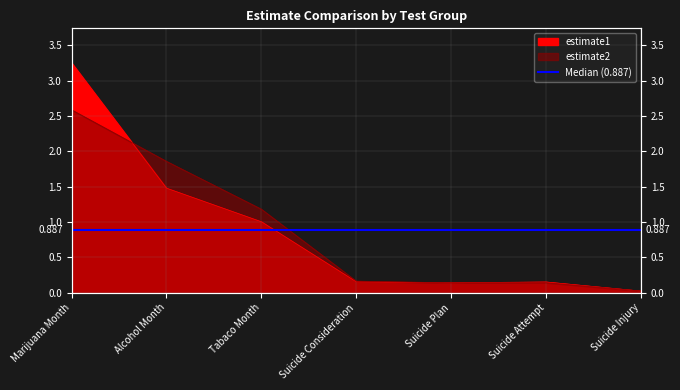

Count the number of categories in the chart.

7